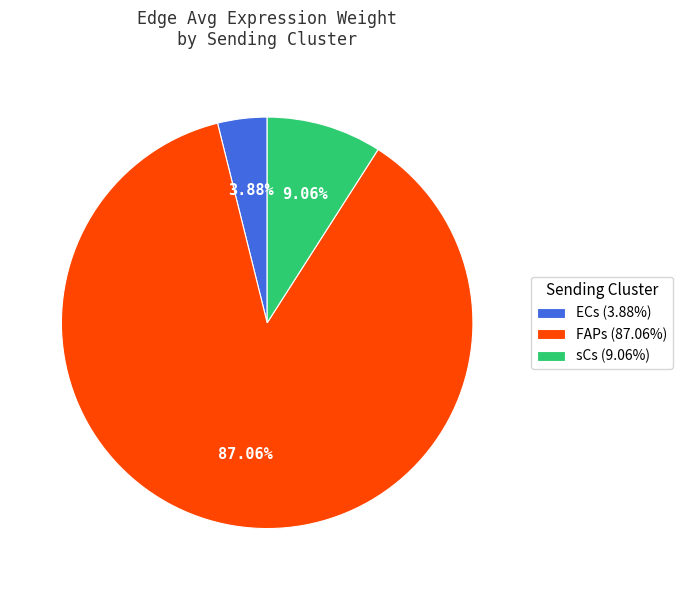

Approximately how many times larger is the value at sCs (9.06%) compared to ECs (3.88%)?

2.3